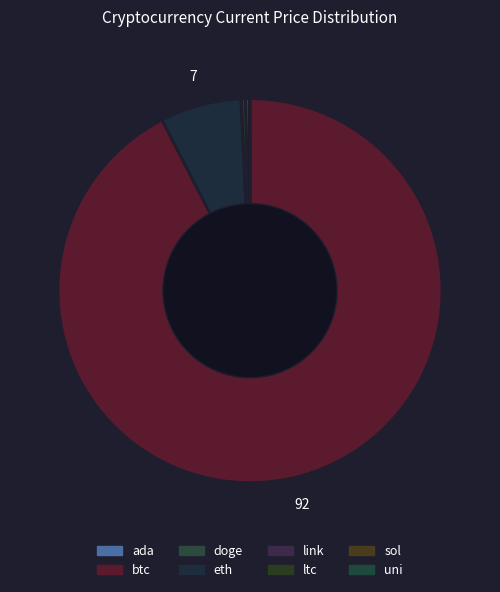

To the nearest percent, what is the average slice percentage?

12%